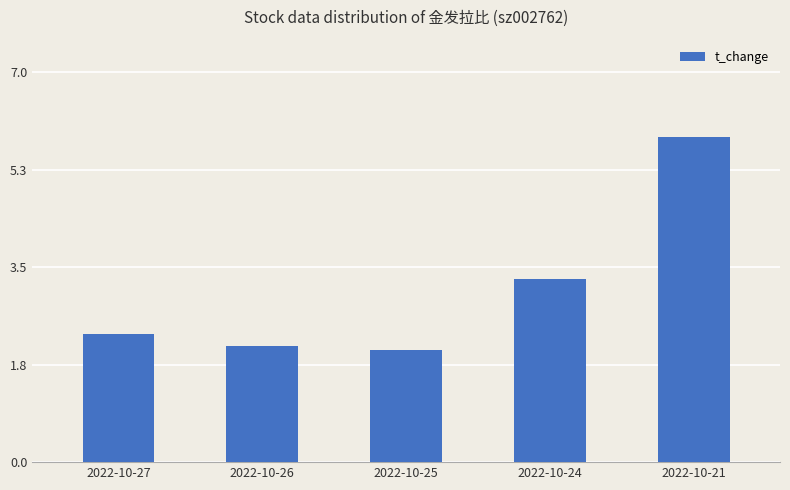

Reading right to left, extract all data points from this chart.

5.9	3.3	2.0	2.1	2.3